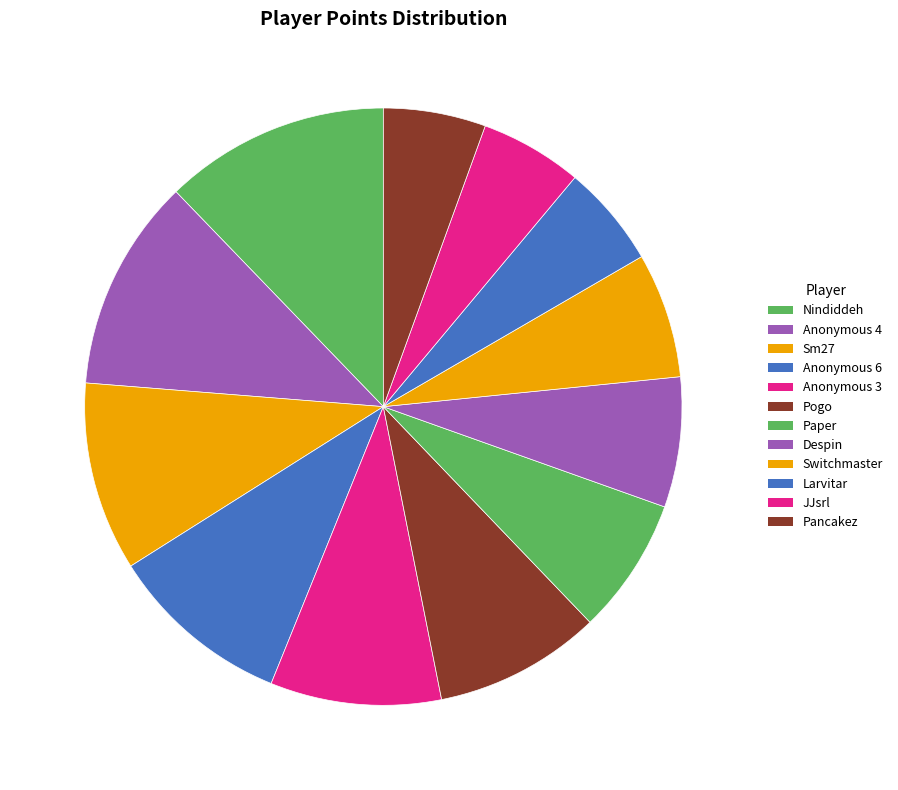

Count the number of slices in the pie.

12